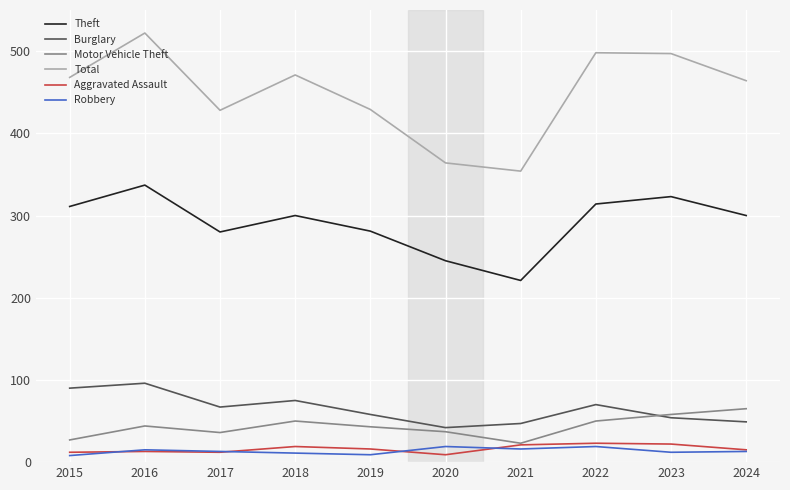

What is the total value across all series at 2018?

926